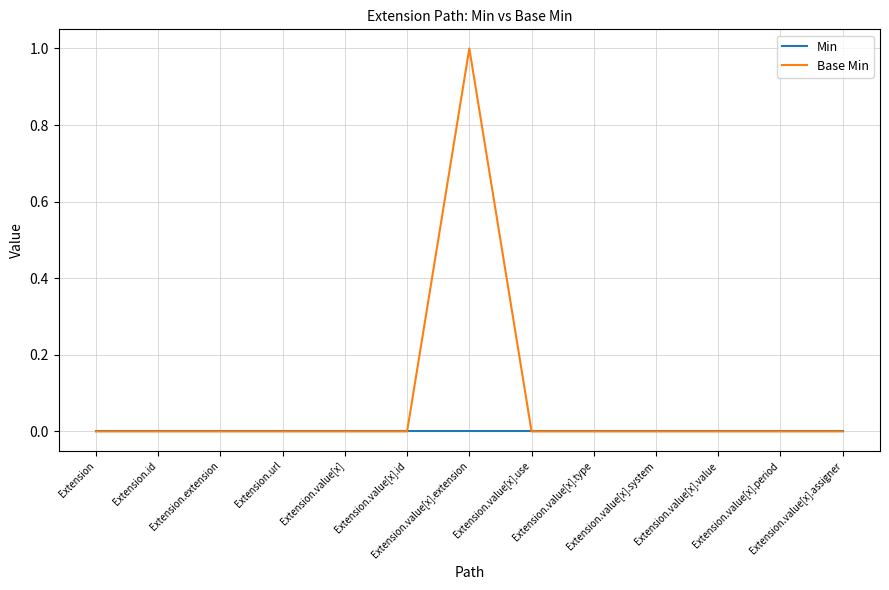

What are all the series names shown in the legend?

Min, Base Min